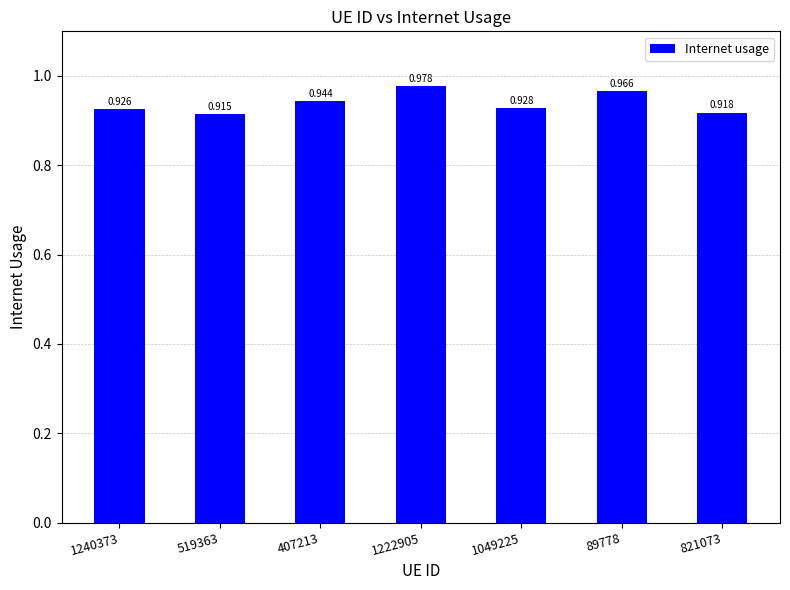

Where is the data nearest to the value 0?

519363